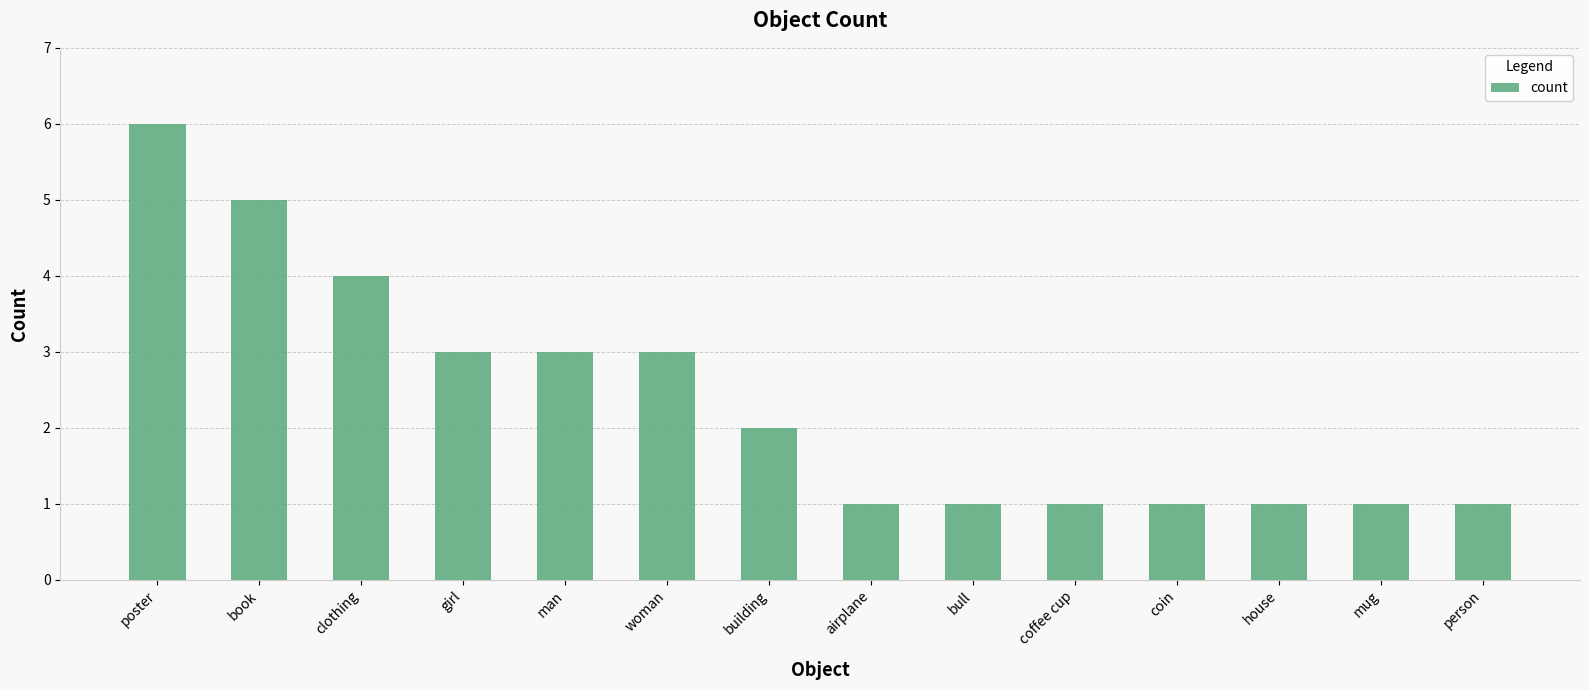

What is the greatest value displayed?

6